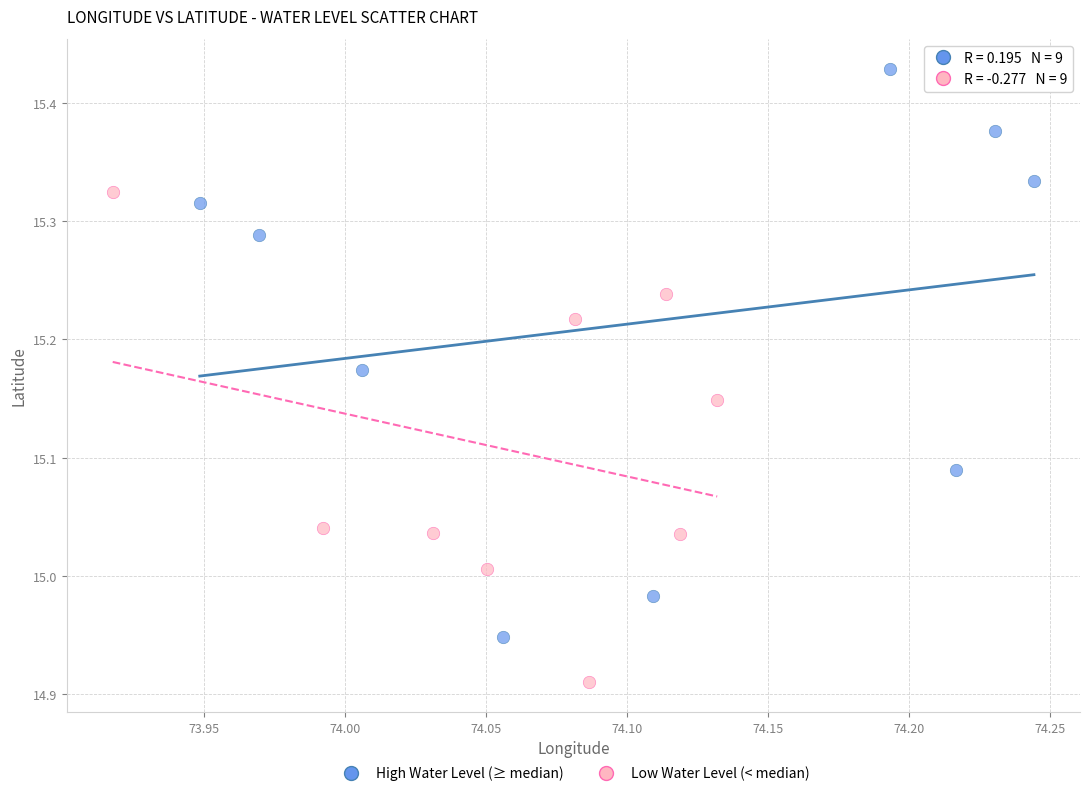

Which series contains the highest Y value?

High Water Level (≥ median)